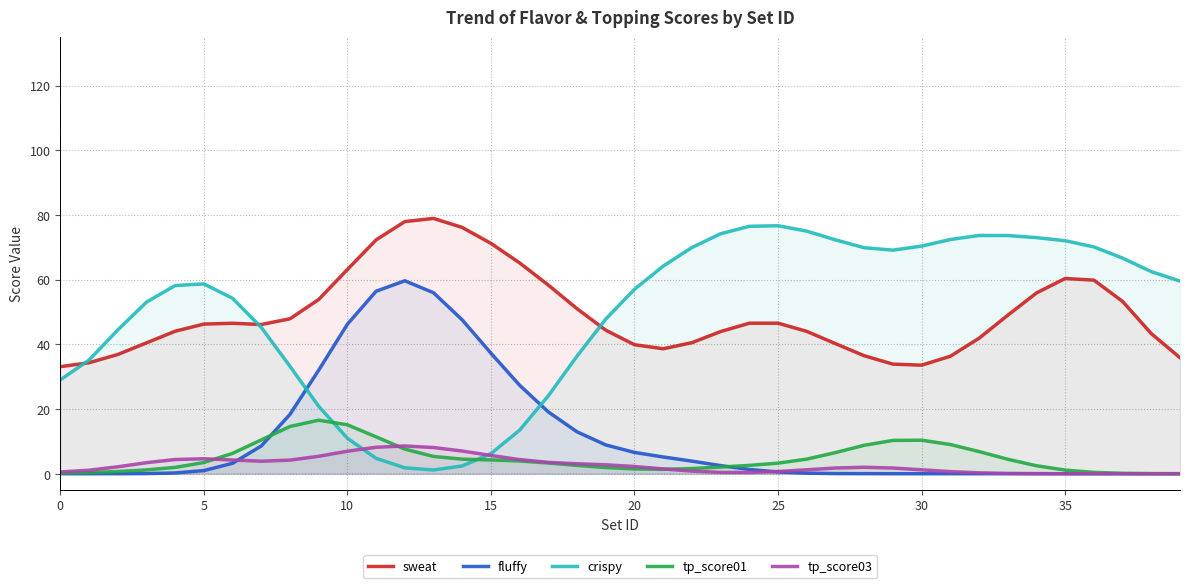

The crispy series shows 71.1 at 19. True or false?

False